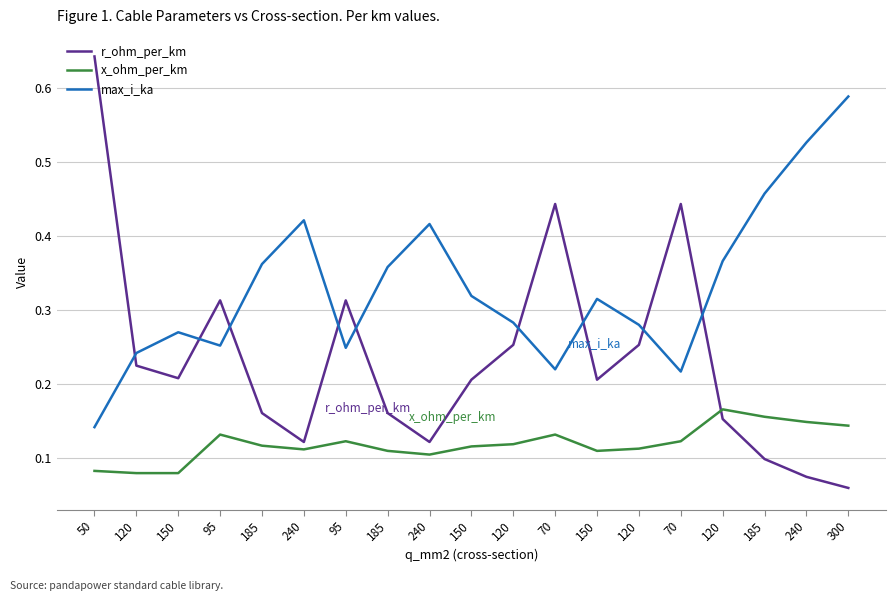

How many lines are shown in the chart?

3